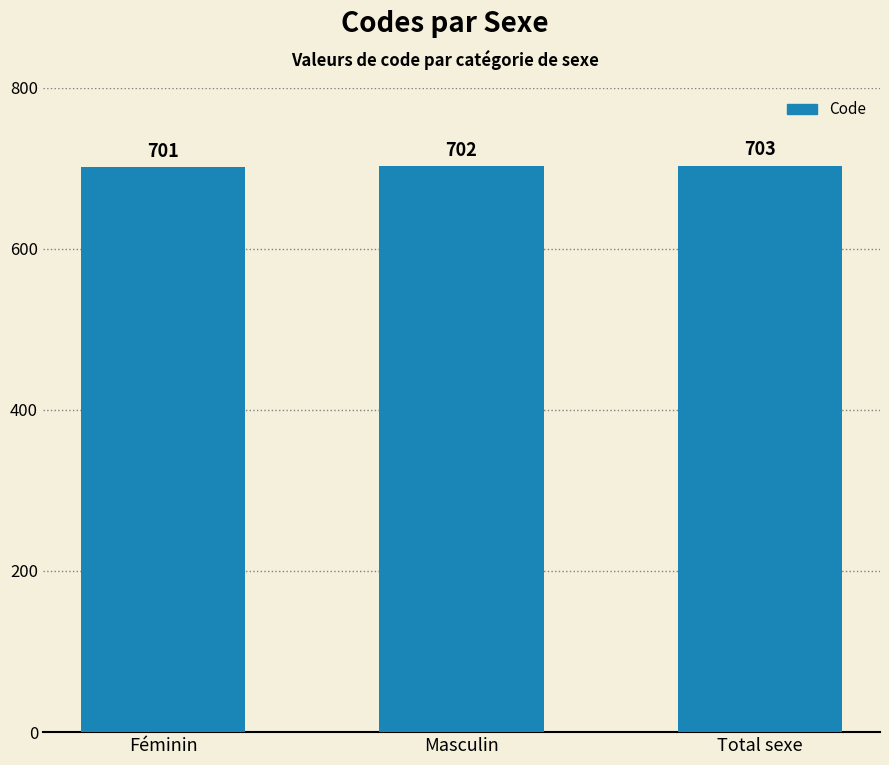

What is the ratio of the value at Total sexe to the value at Masculin?

1.0